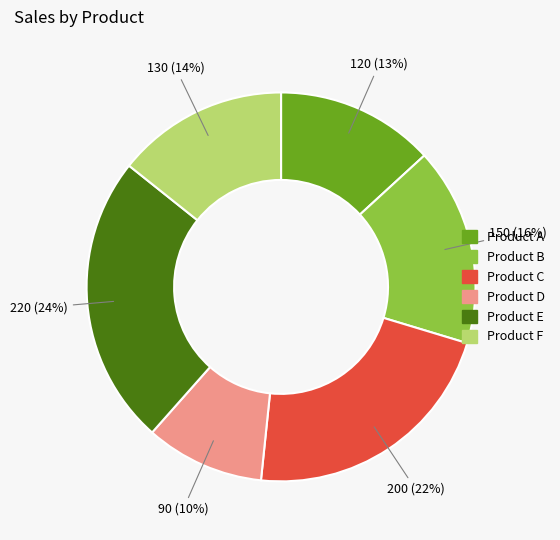

Is there any slice that represents more than half of the pie?

No